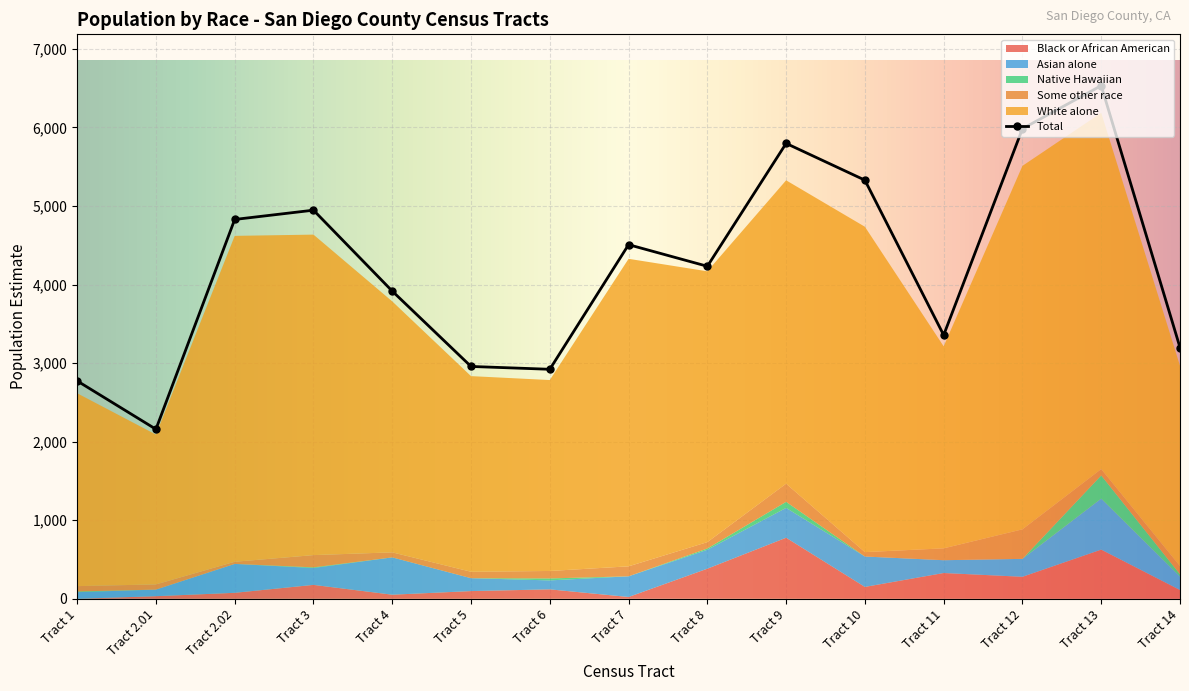

Which category has the highest value across all series?

Tract 13